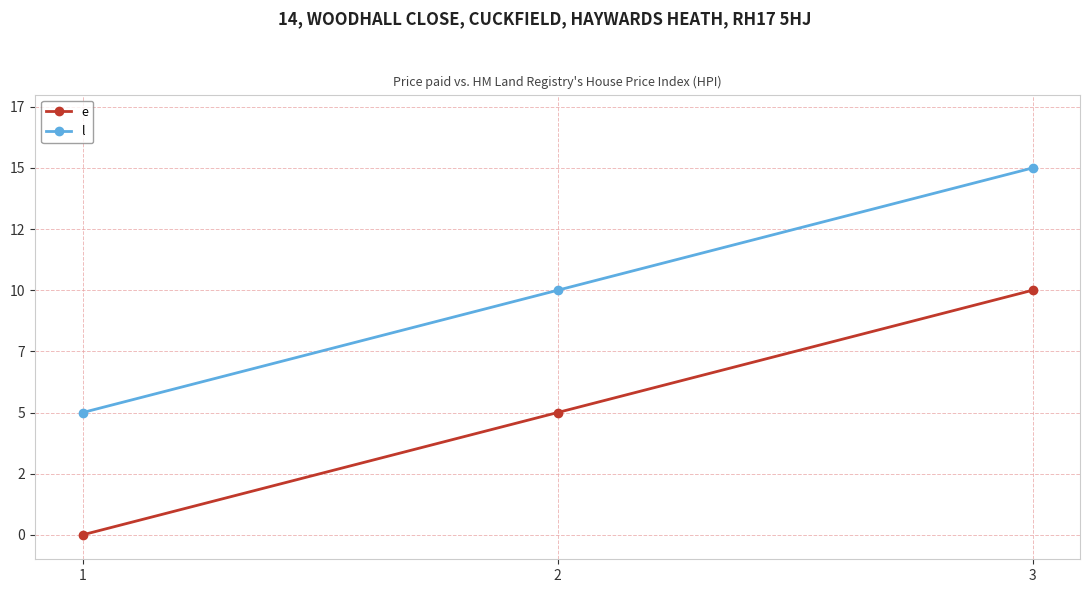

What are all the series names shown in the legend?

e, l